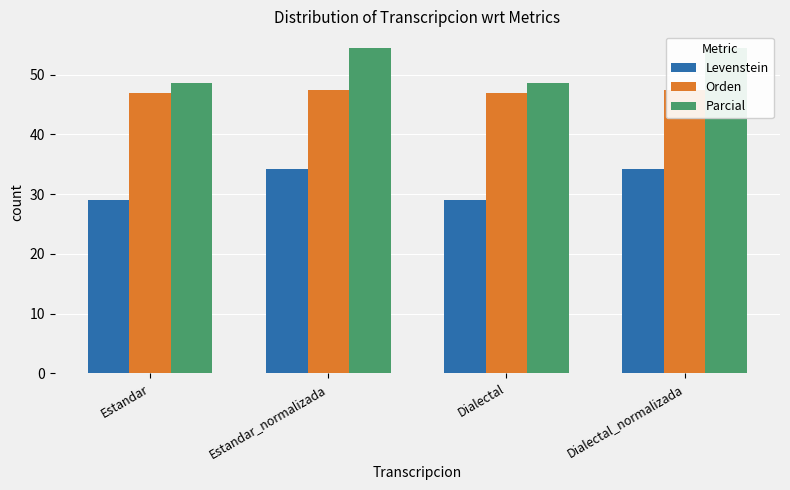

List the series in order of their overall mean, highest first.

Parcial, Orden, Levenstein